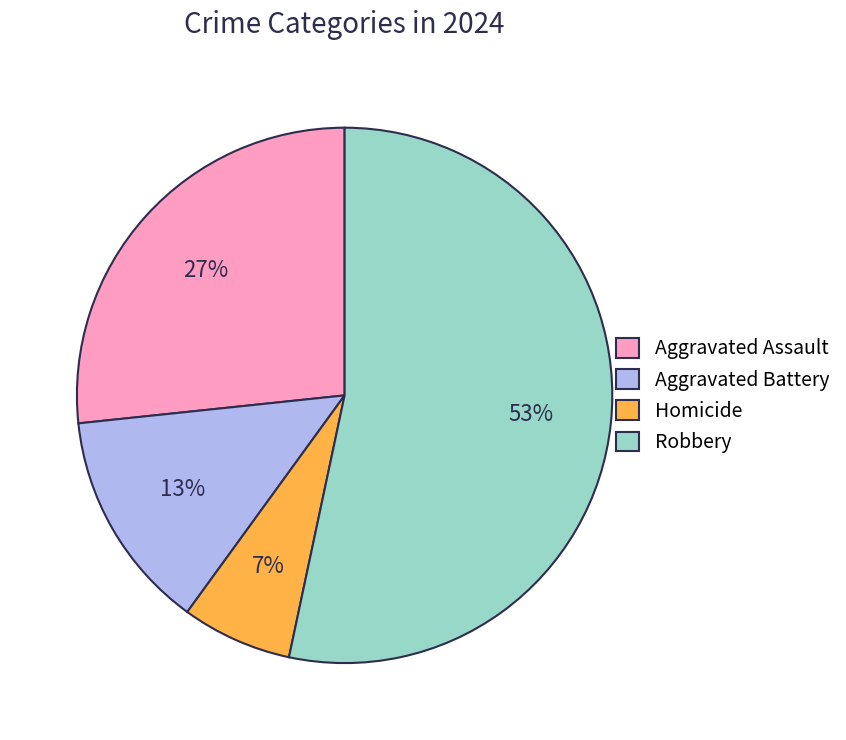

How many slices are in this pie chart?

4